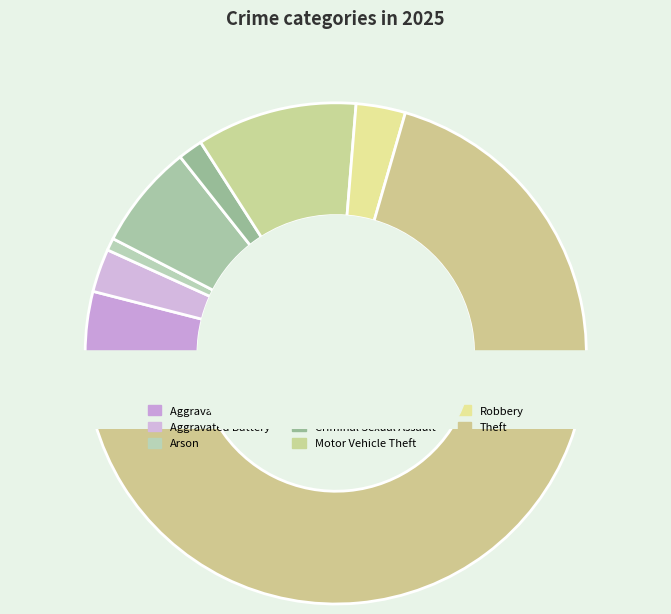

What portion of the pie excludes Aggravated Battery?

97.2%